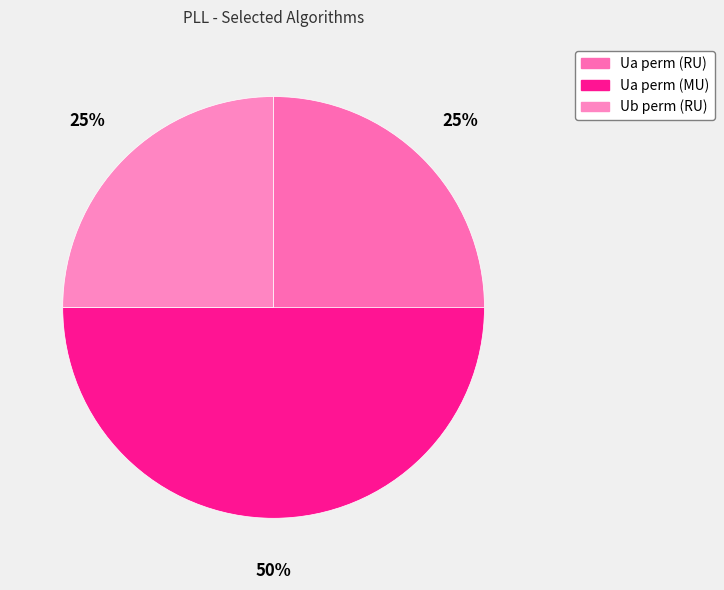

What percentage is the Ub perm (RU) slice, to the nearest percent?

25%